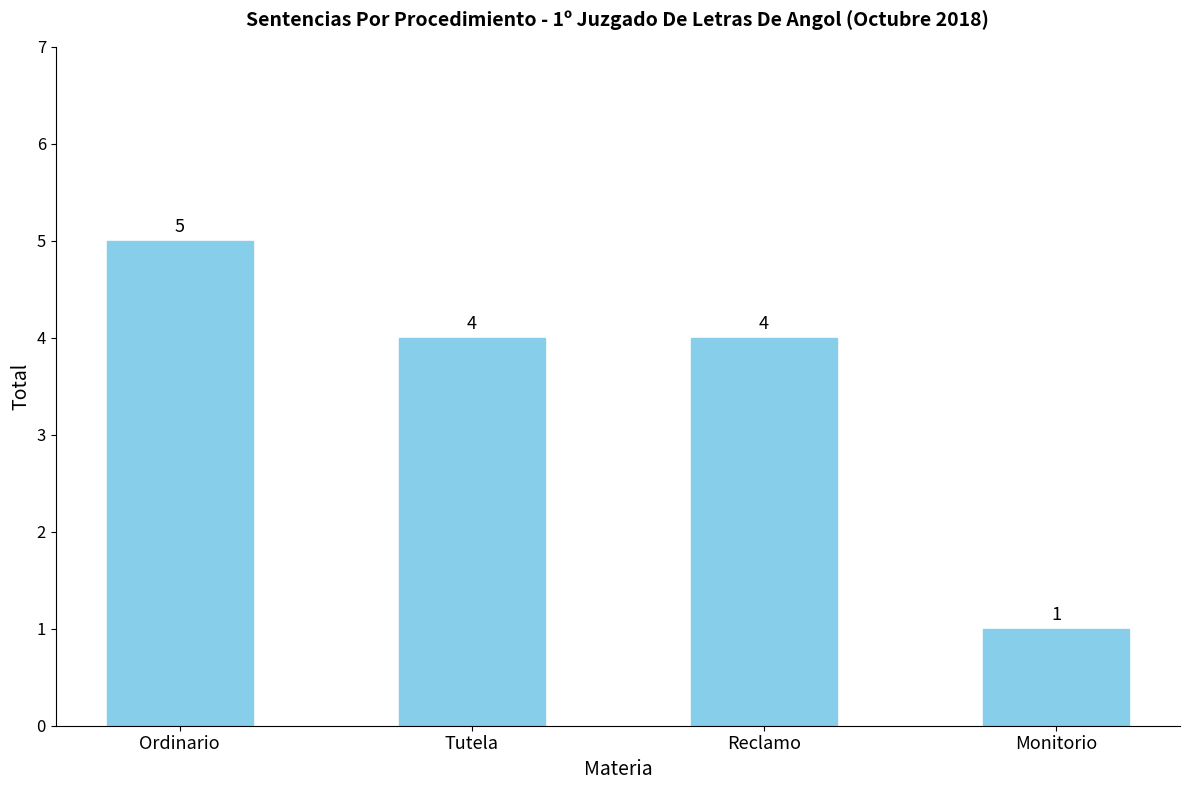

What is the change in value from Ordinario to Reclamo?

-1